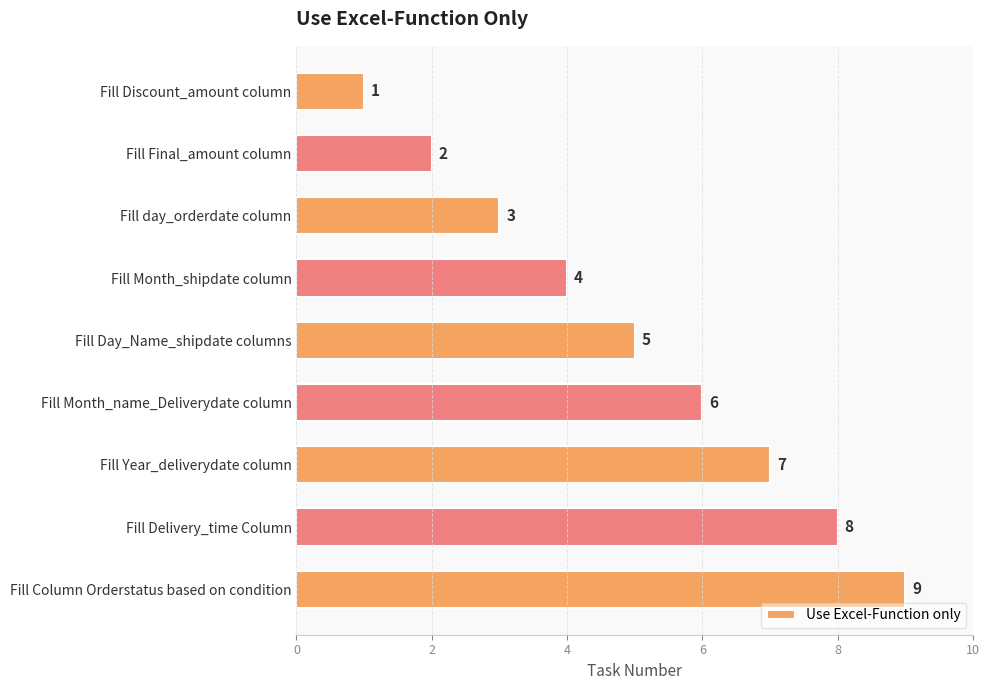

Rank the categories by value from highest to lowest.

Fill Column Orderstatus based on condition, Fill Delivery_time Column, Fill Year_deliverydate column, Fill Month_name_Deliverydate column, Fill Day_Name_shipdate columns, Fill Month_shipdate column, Fill day_orderdate column, Fill Final_amount column, Fill Discount_amount column